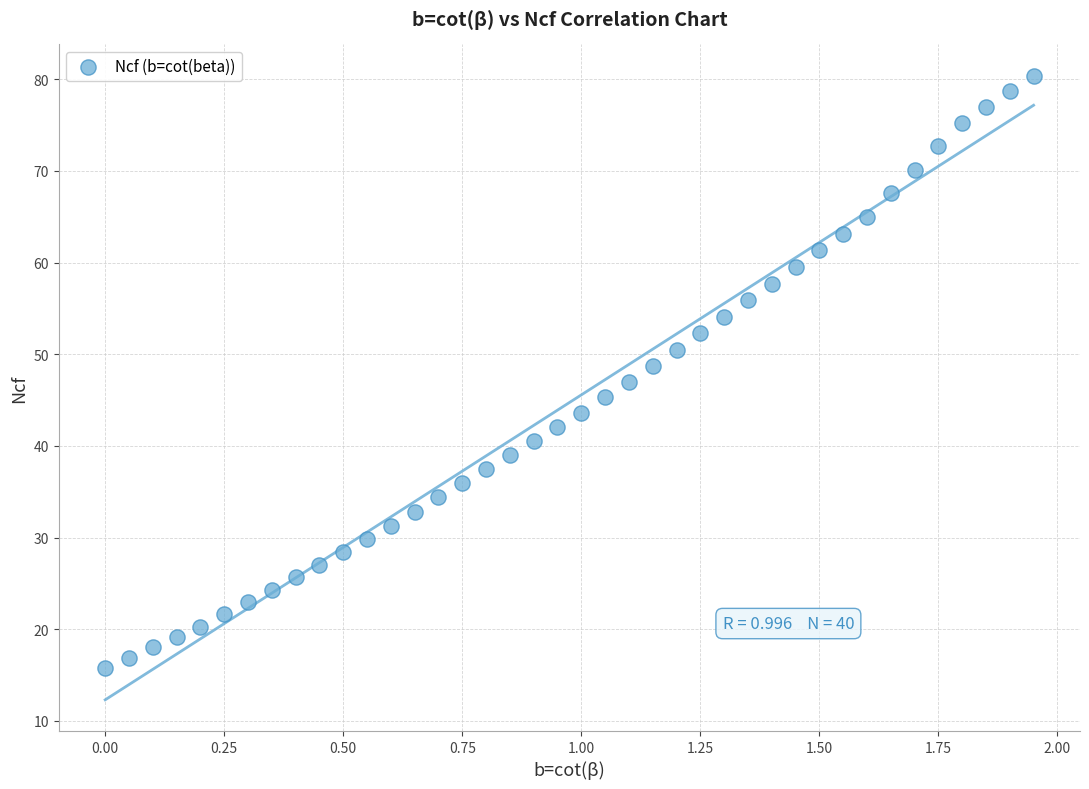

What is the range of Y values (max minus min)?

64.6